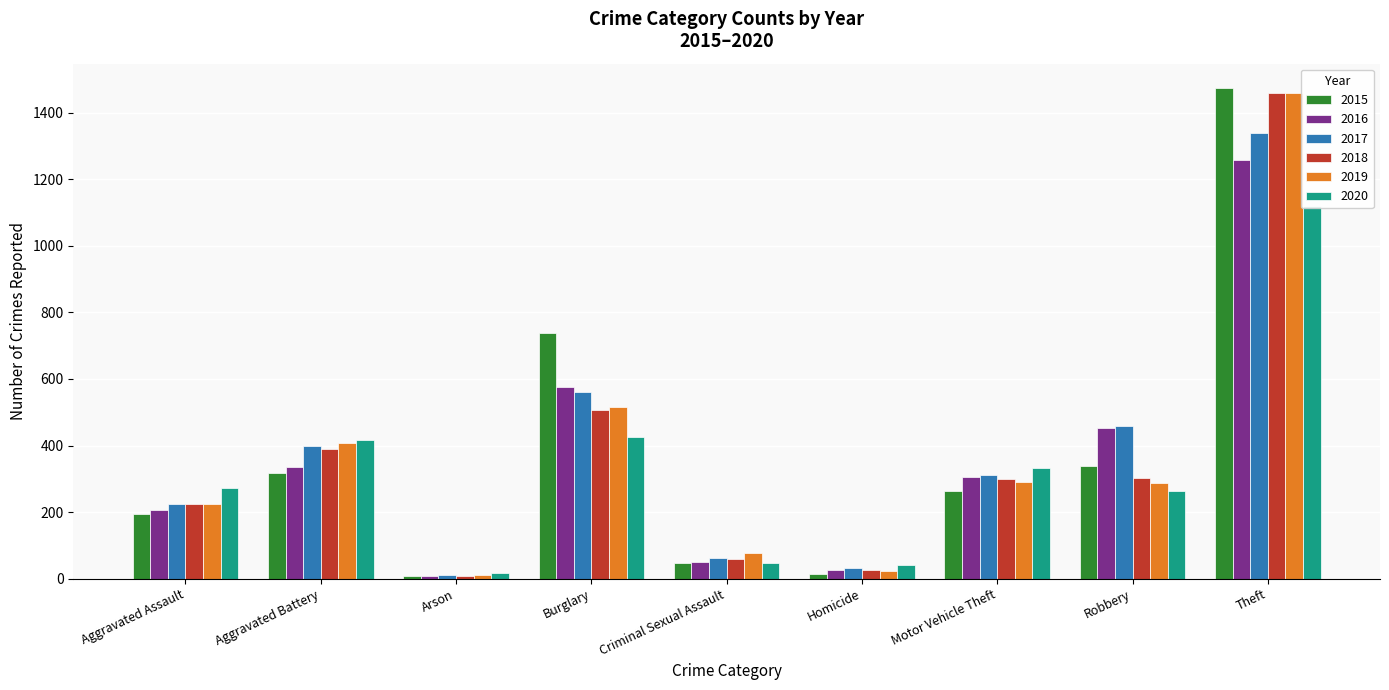

Where does the 2018 series first go above 298?

Aggravated Battery